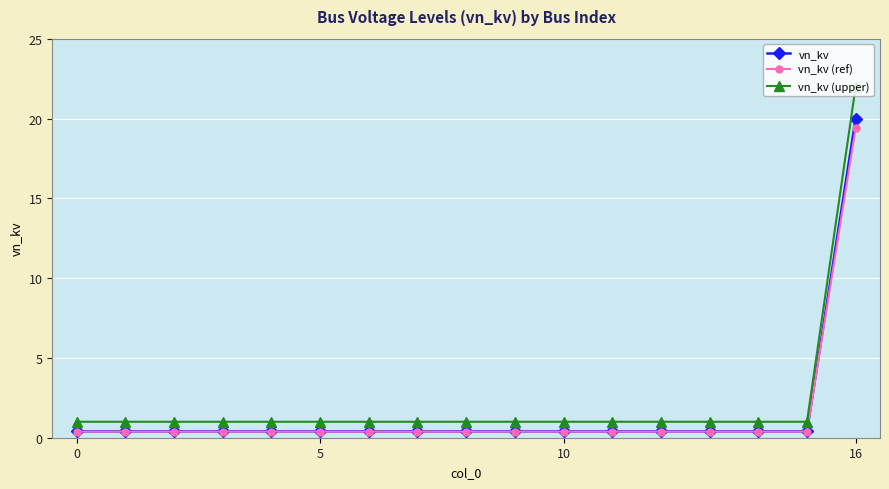

True or false: vn_kv and vn_kv (upper) cross at least once.

False